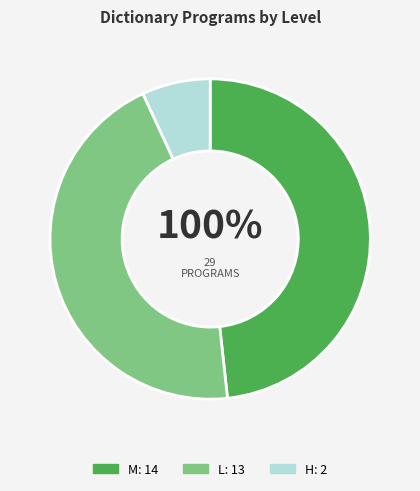

Which category has the biggest portion of the pie?

M